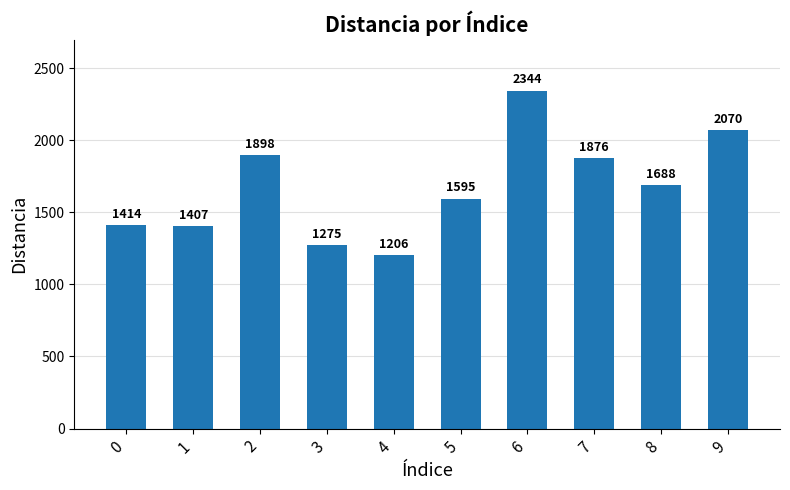

How many series are shown in this chart?

1